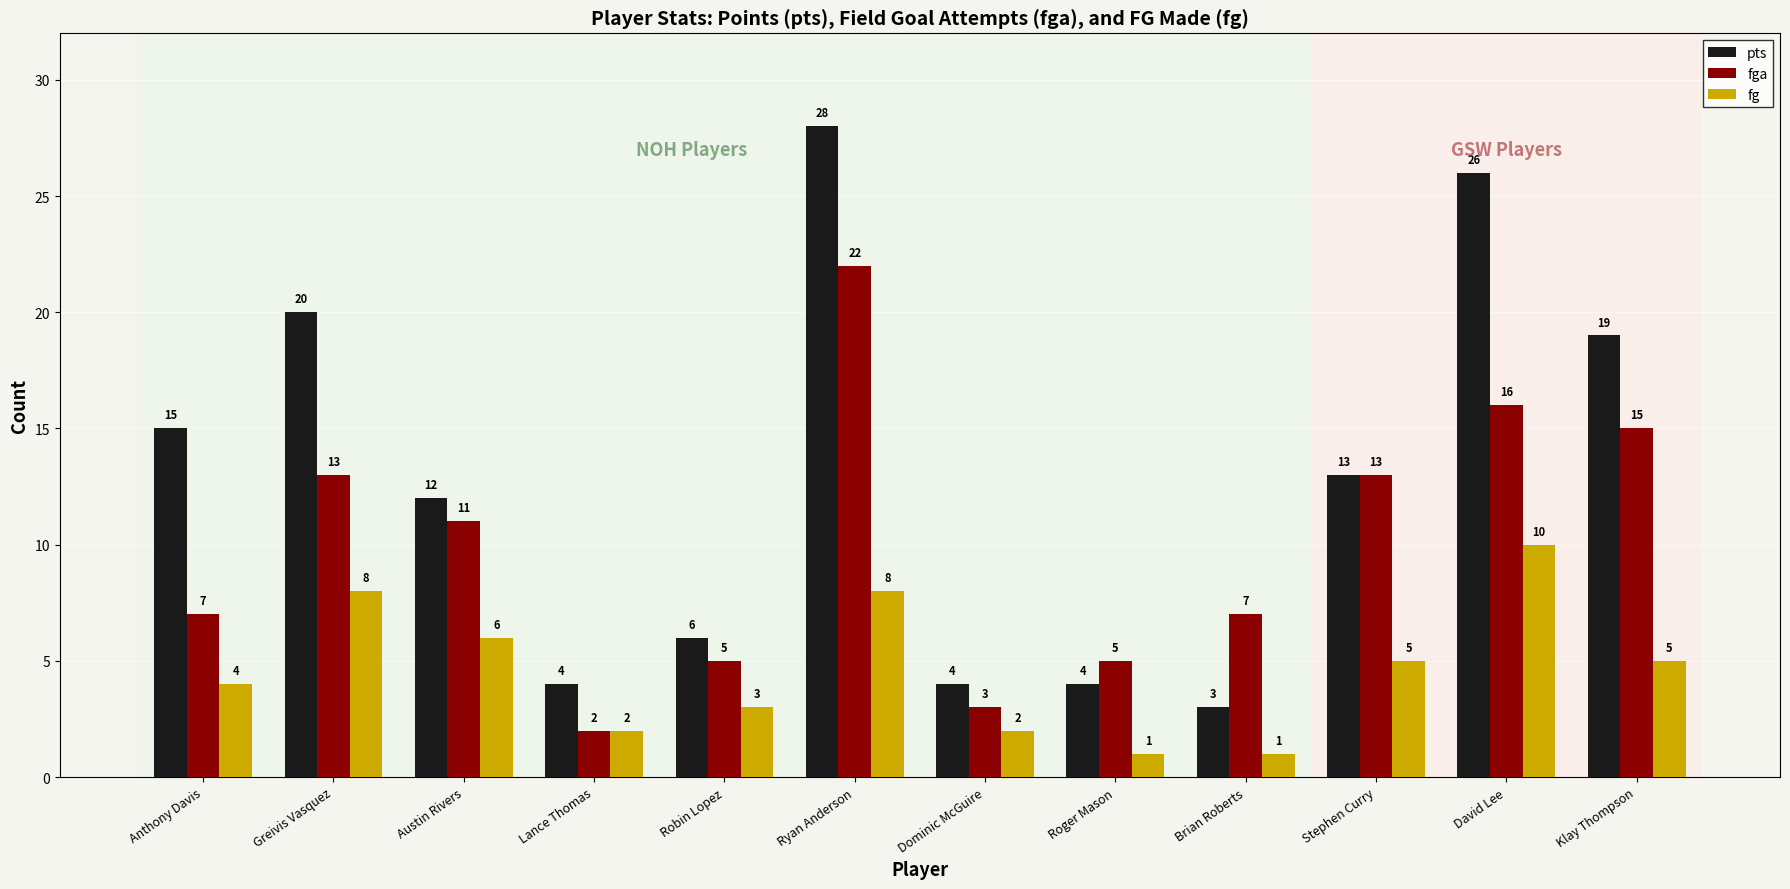

How many values in the fg series are below 5?

6